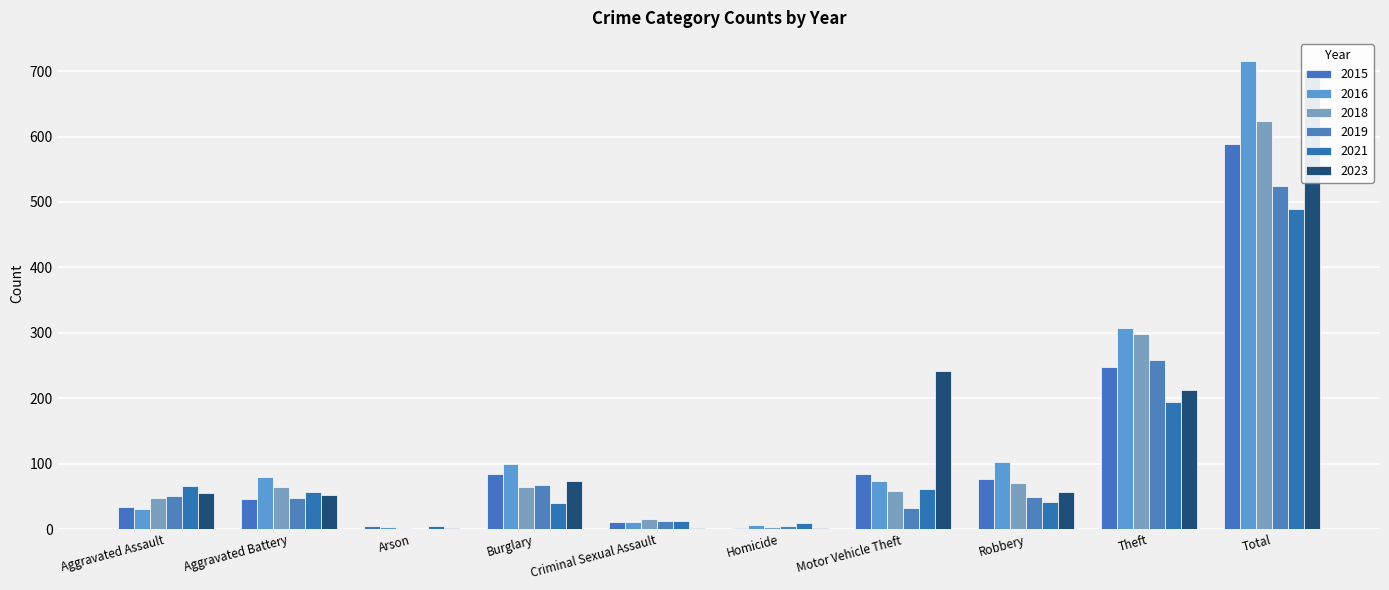

What is the label of the 8th bar from the right?

Arson